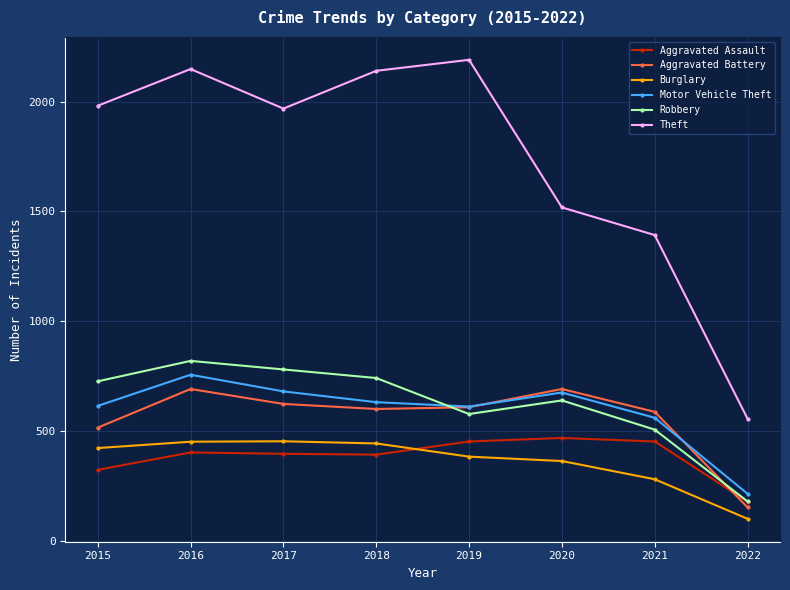

What is the total value across all series at 2021?

3777